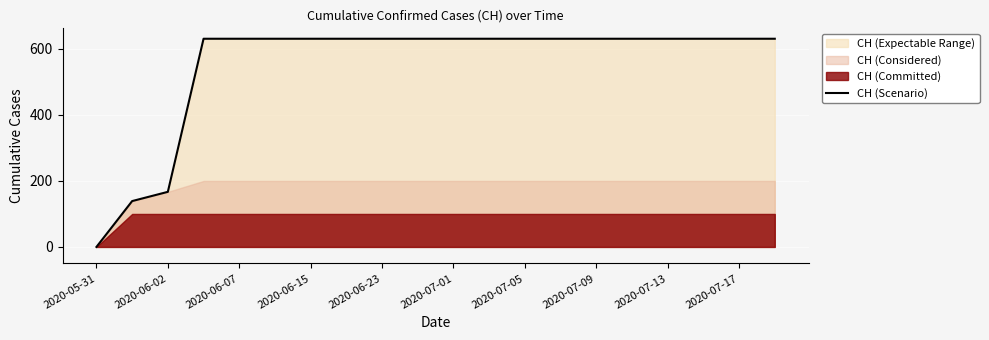

How many lines are shown in the chart?

1